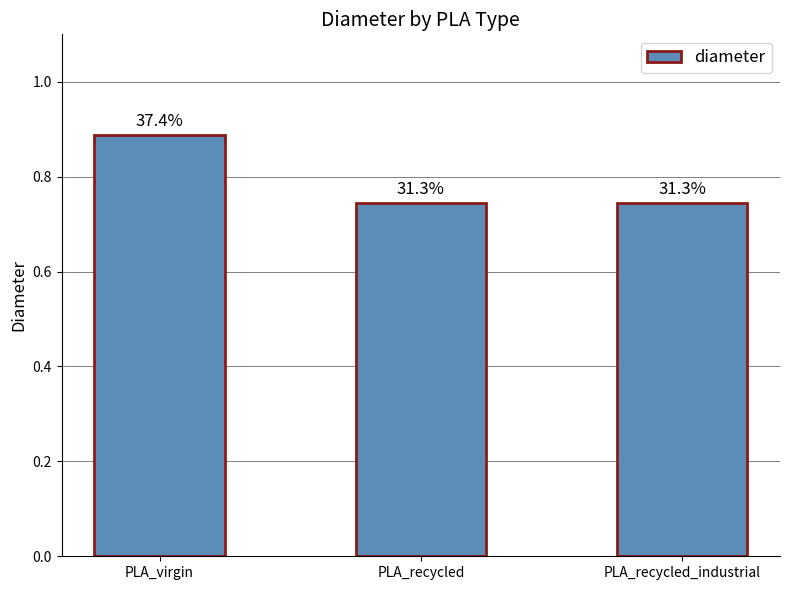

Does the chart contain any negative values?

No